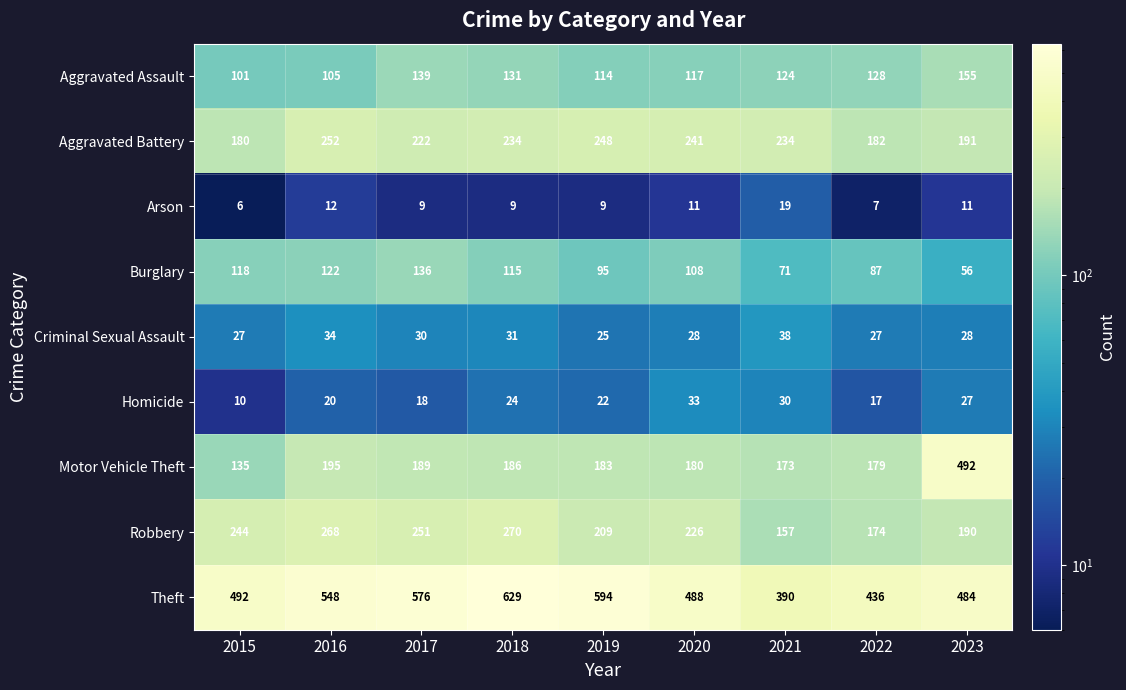

Rank the series by their maximum value, from lowest to highest.

Arson, Homicide, Criminal Sexual Assault, Burglary, Aggravated Assault, Aggravated Battery, Robbery, Motor Vehicle Theft, Theft